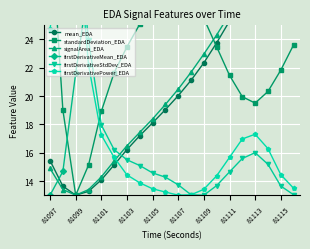

Is the value of firstDerivativePower_EDA at 81105 greater than the value of mean_EDA at 81113?

No